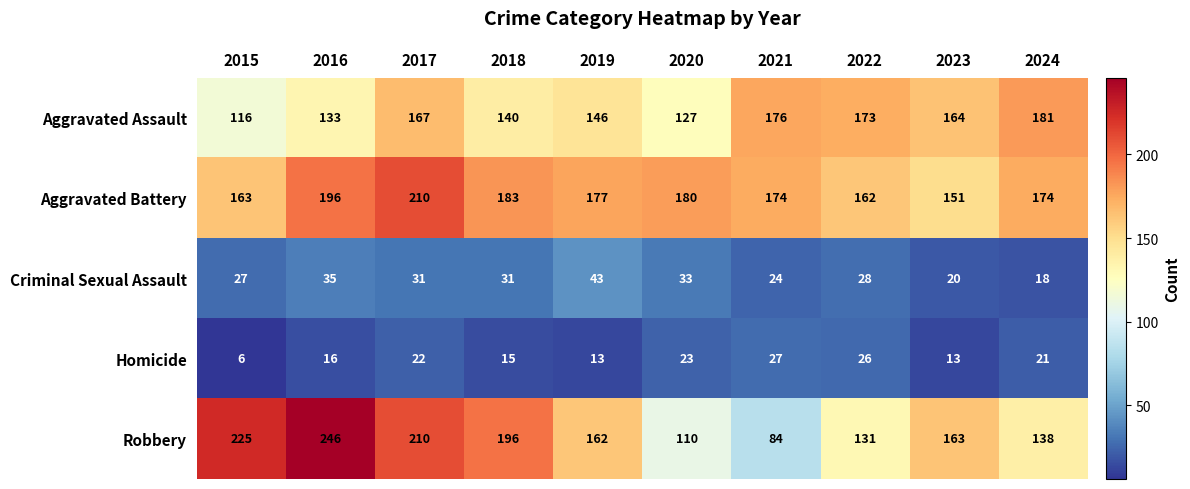

At which category does the chart reach its minimum across all series?

2015